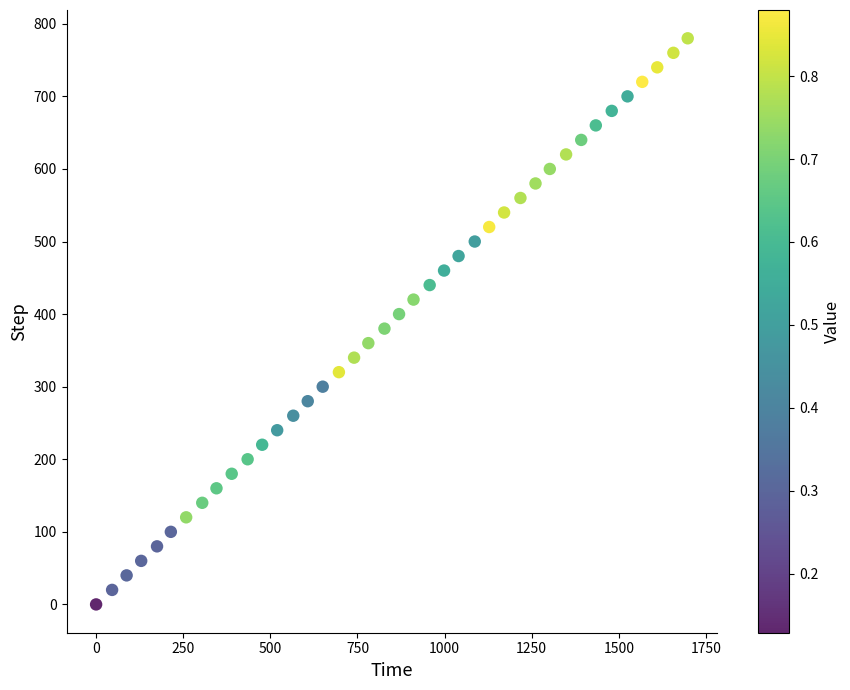

What is the range of Y values (max minus min)?

780